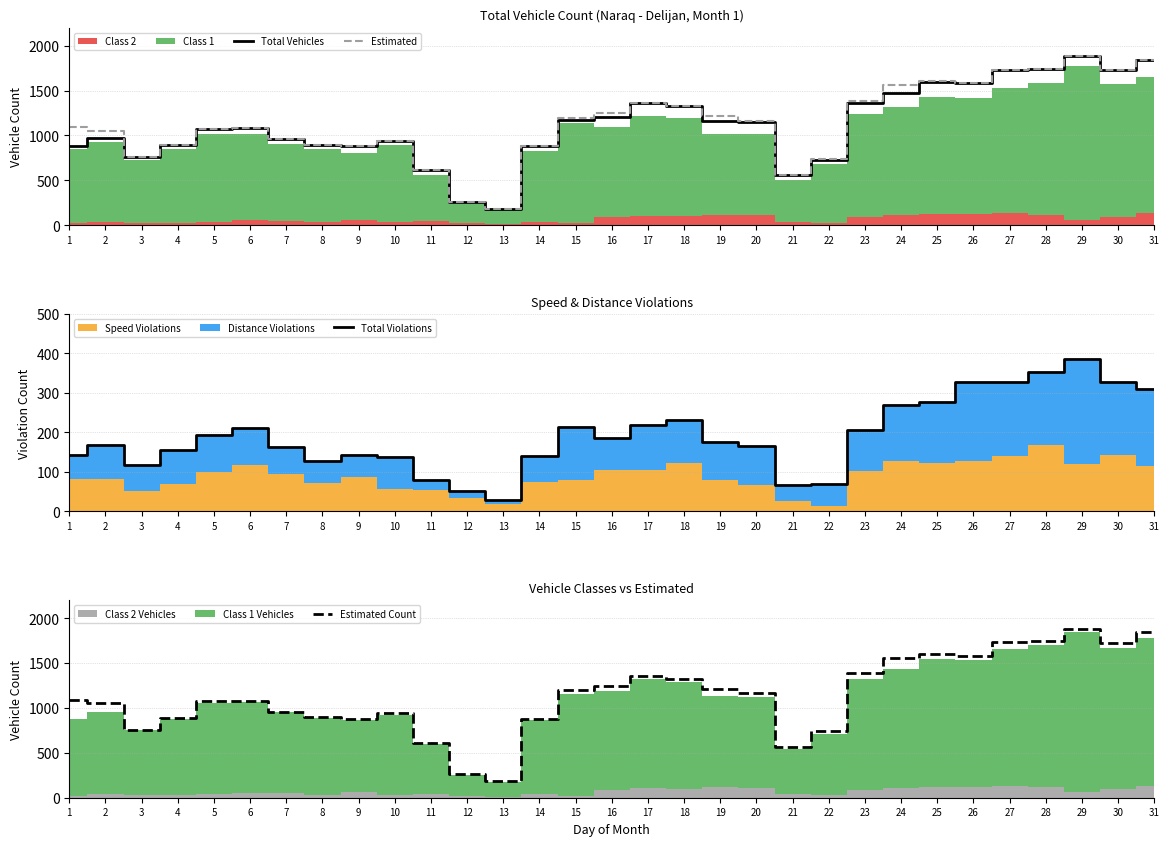

At which label does Total Vehicles reach its peak?

29